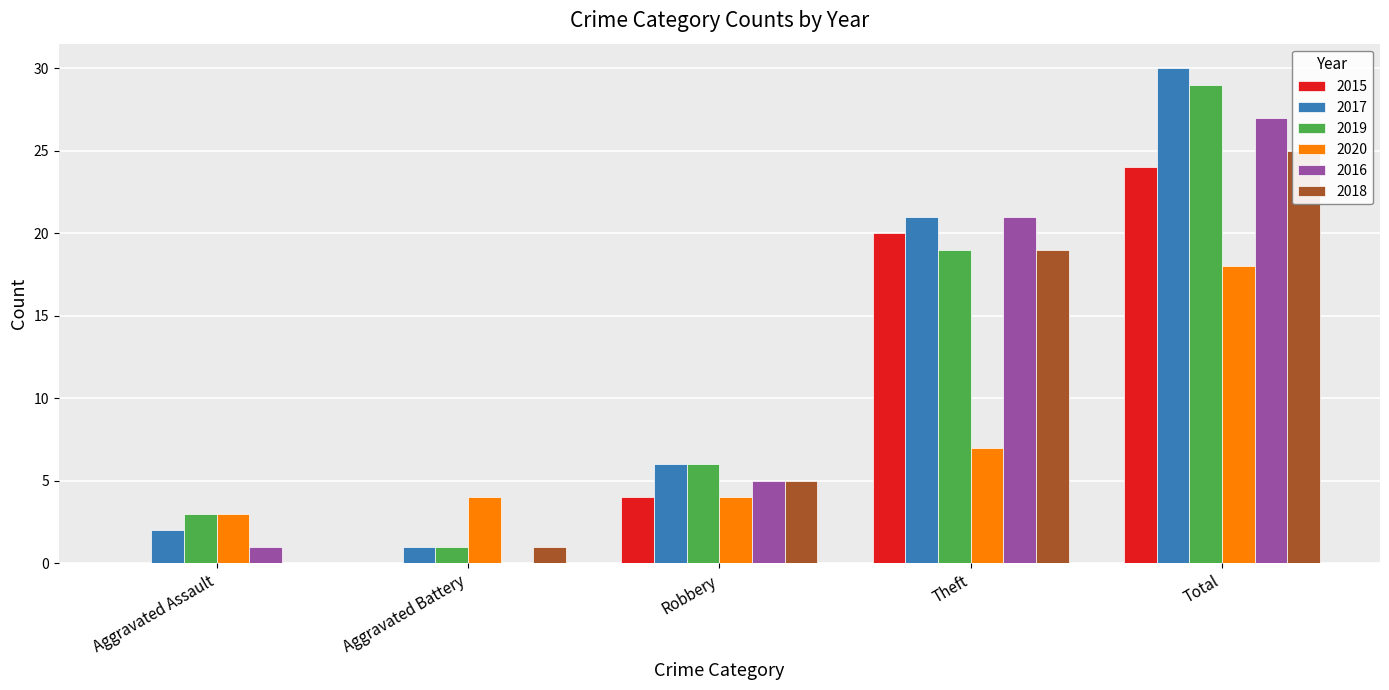

Between Theft and Total, which series saw the biggest shift?

2020